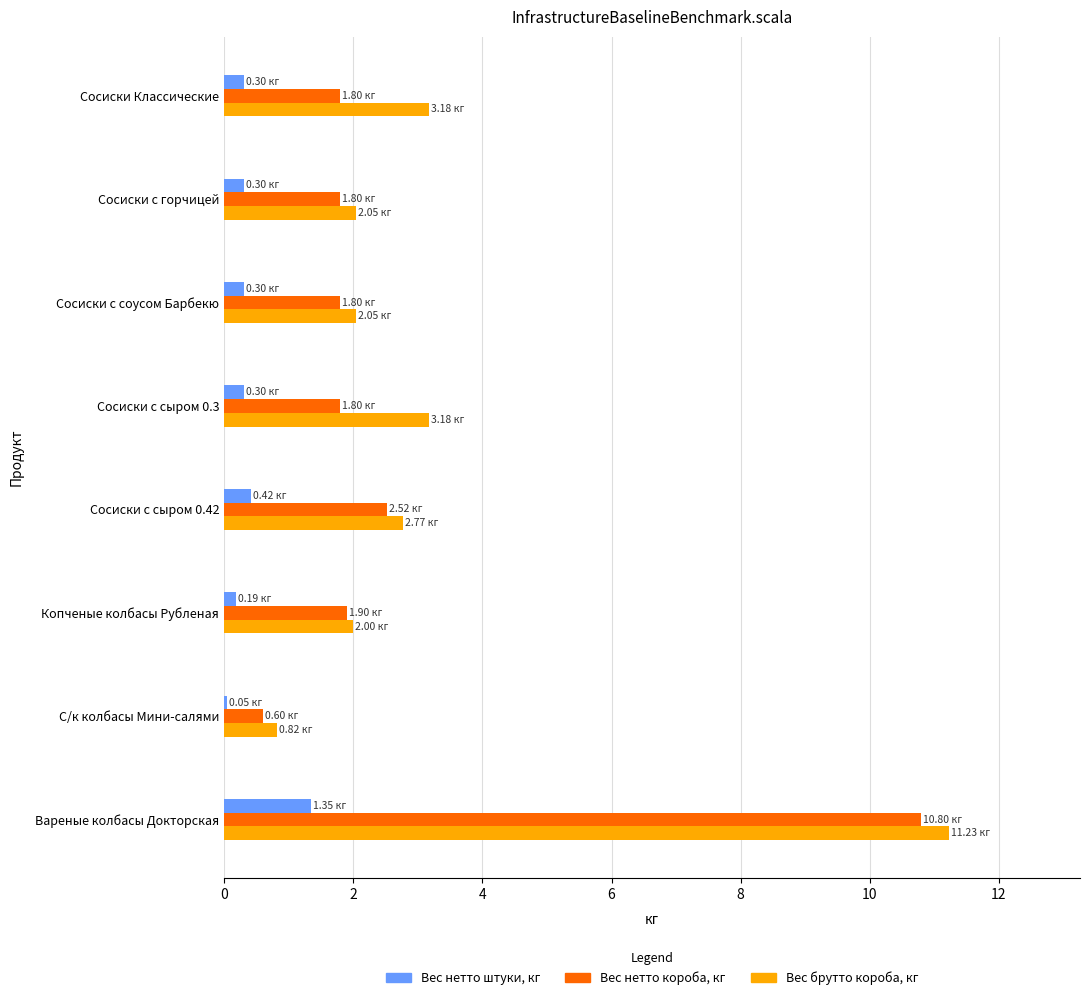

What is the minimum value shown in the chart?

0.1